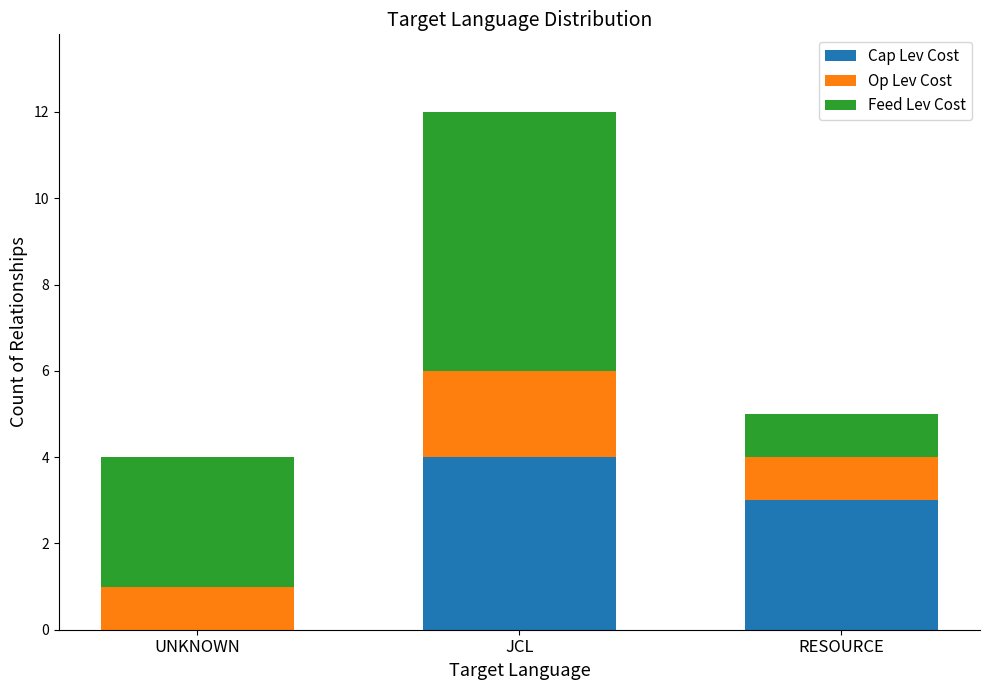

How many distinct data groups are displayed?

3